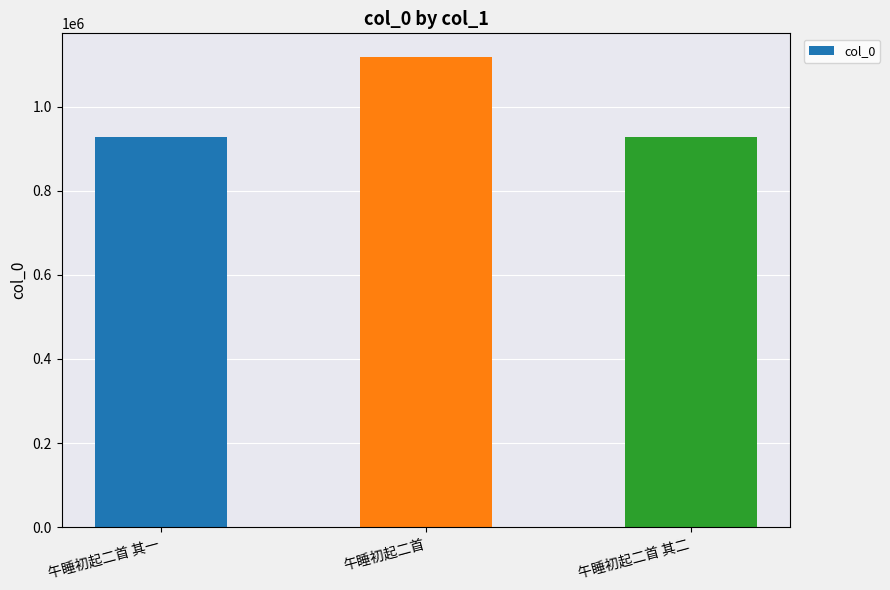

True or false: the data shows 1790850 at 午睡初起二首.

False